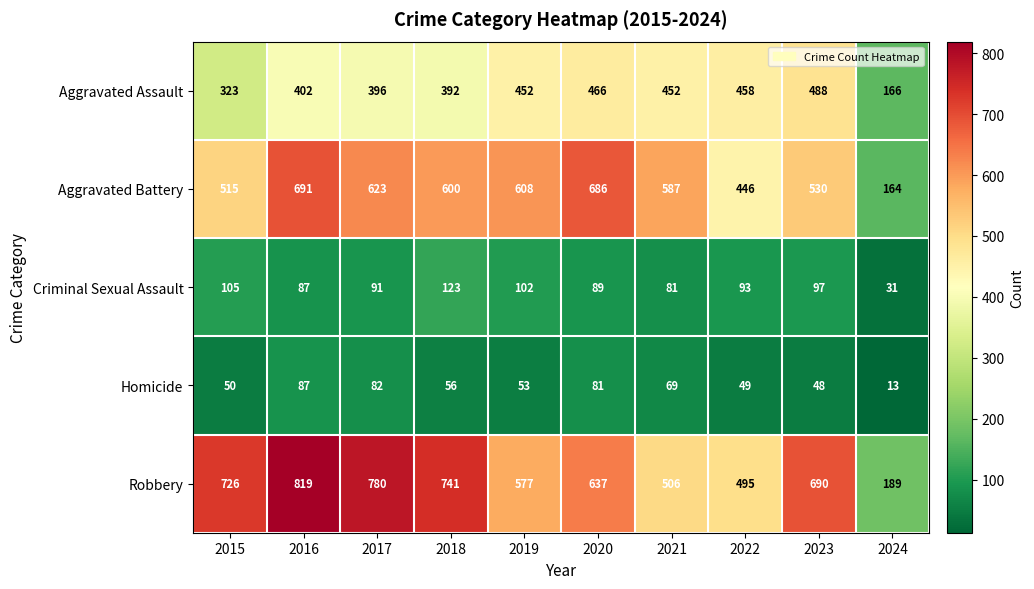

Is it true that Aggravated Battery equals 1036 at 2018?

False